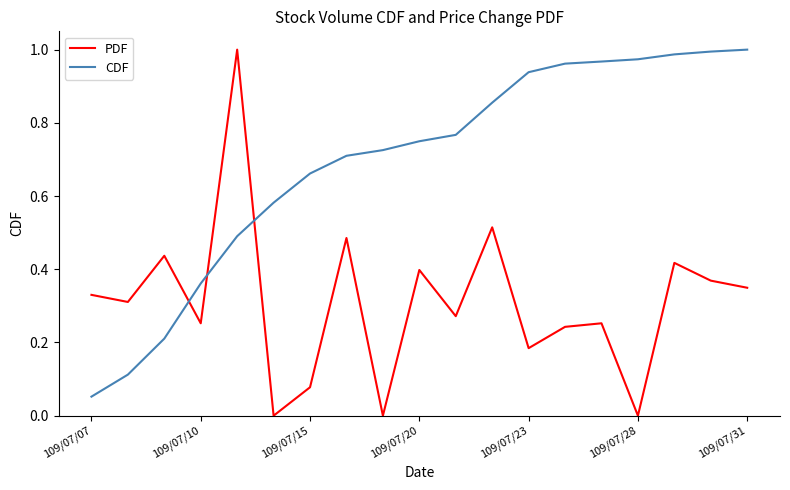

Which series has the largest total across all categories?

CDF